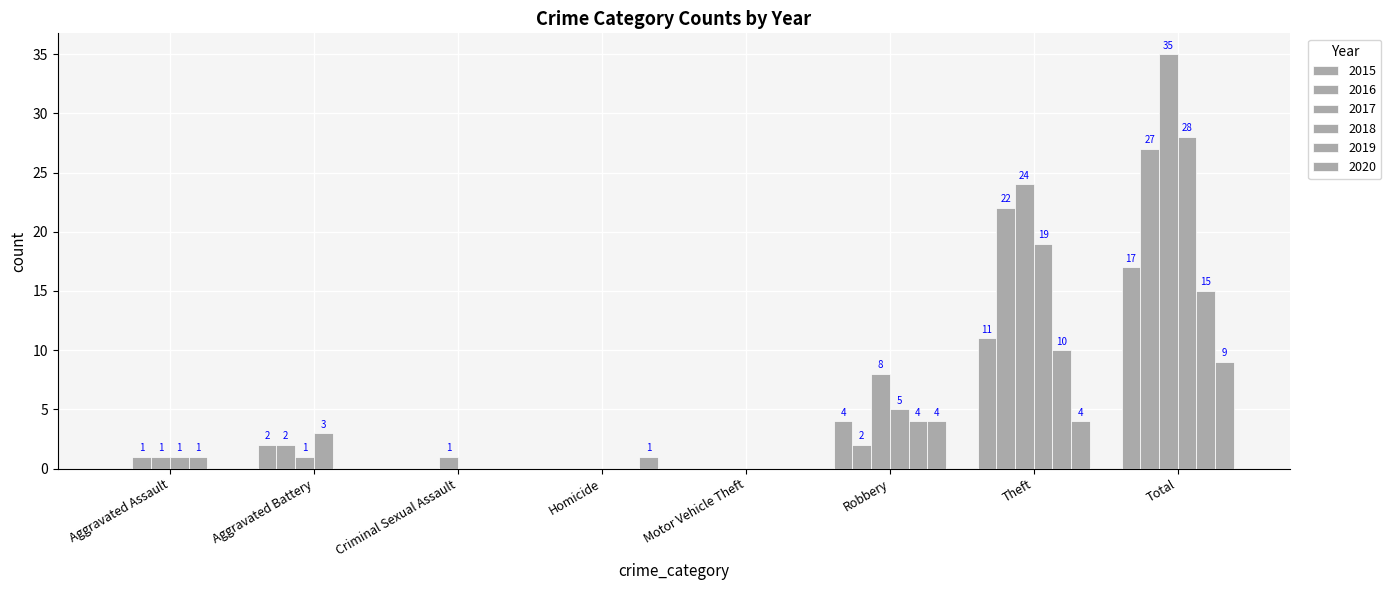

How many values in 2019 are above zero?

4